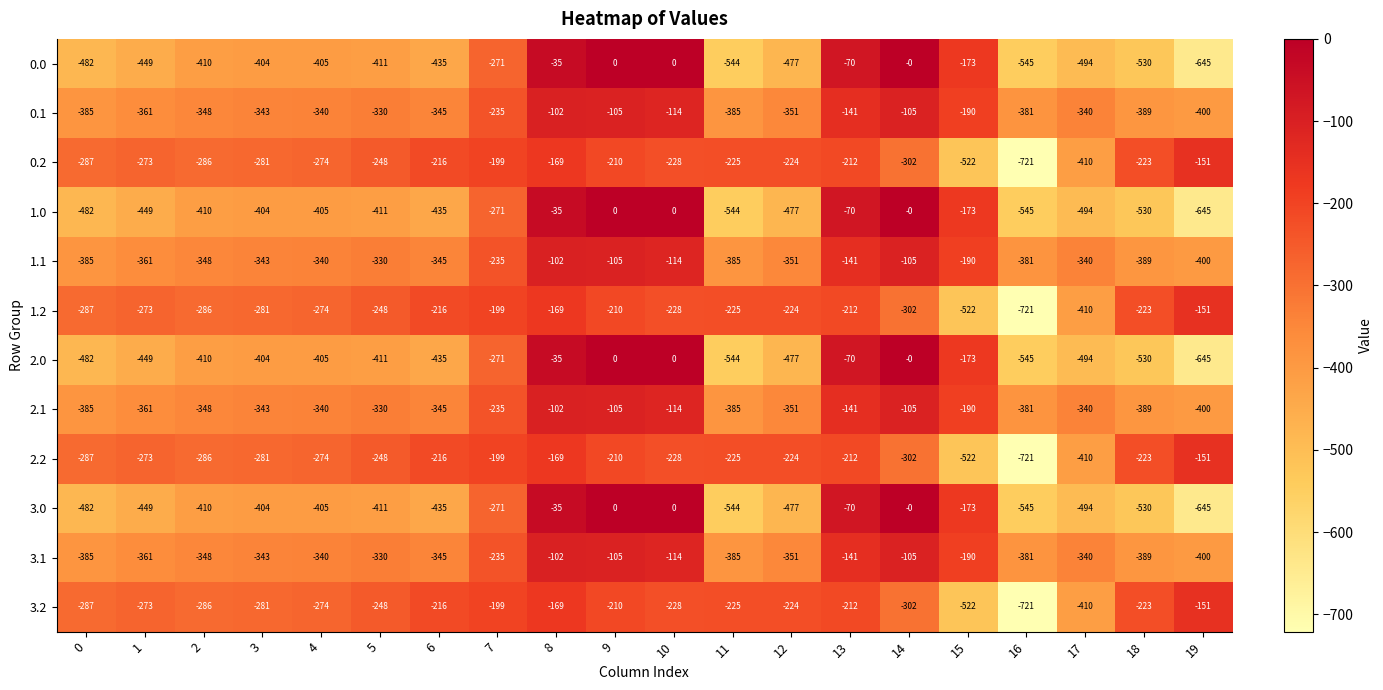

The value of 0.0 at 12 is -195. True or false?

False